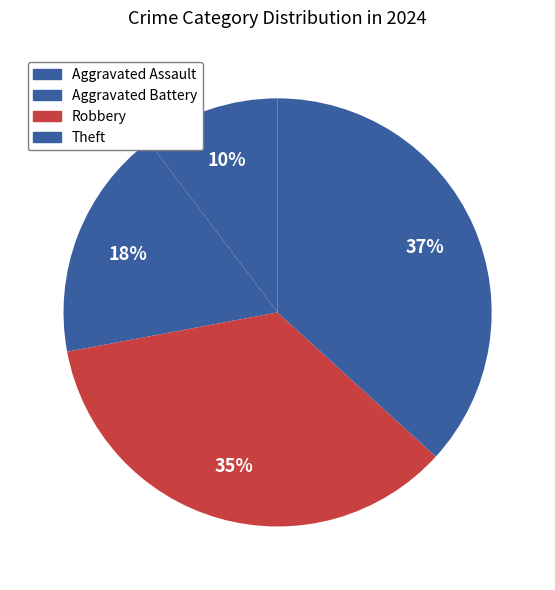

What percentage is the Aggravated Assault slice, to the nearest percent?

10%